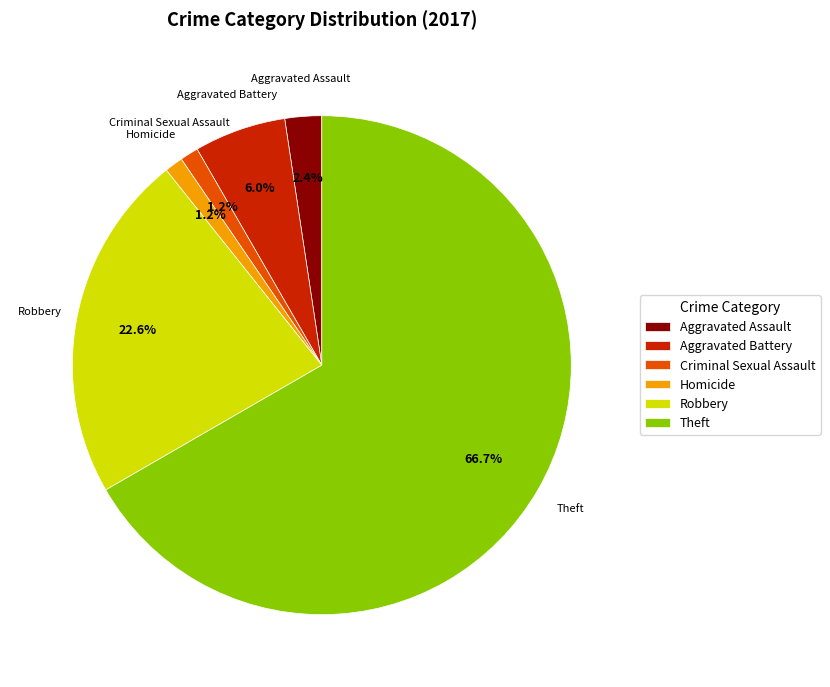

Which slice is the largest?

Theft